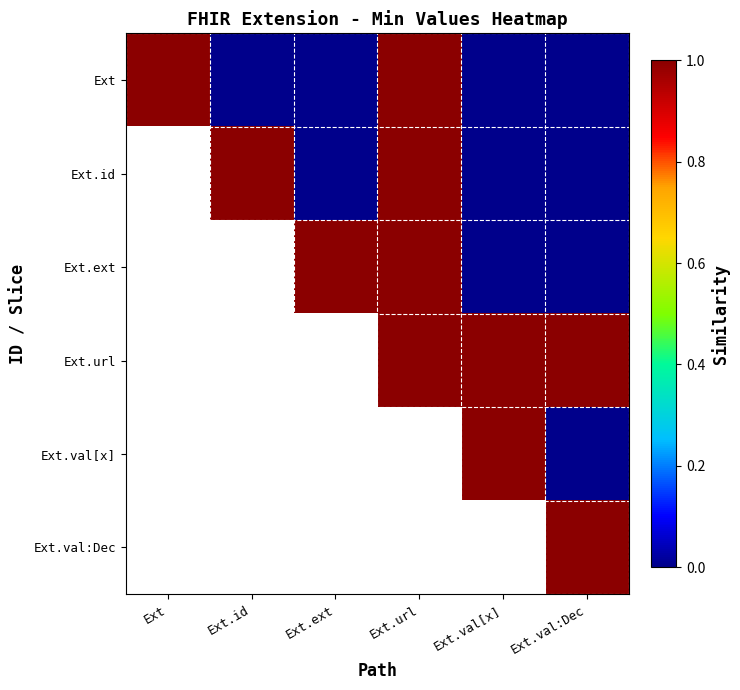

Which has a higher value, Ext.val:Dec or Ext.url?

Ext.url